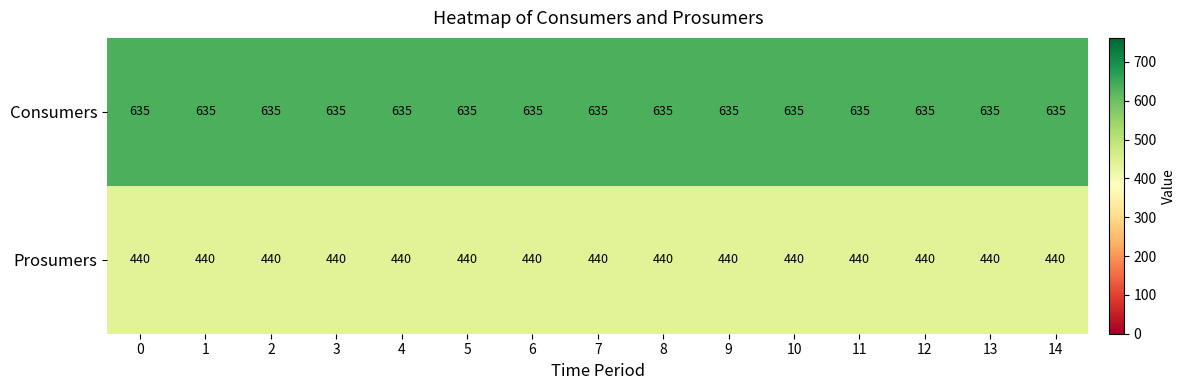

True or false: Consumers has a value of 635 at 0.

True